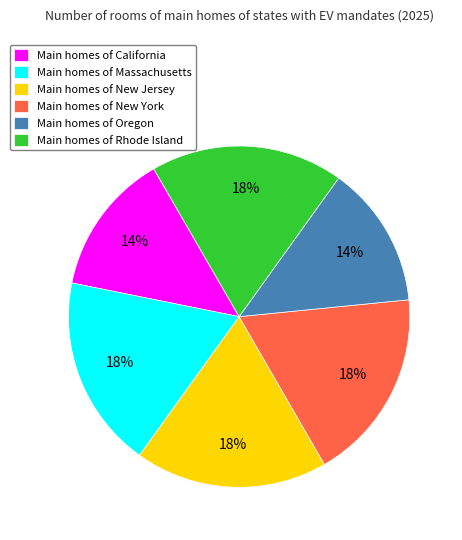

Is there a majority slice in this chart?

No